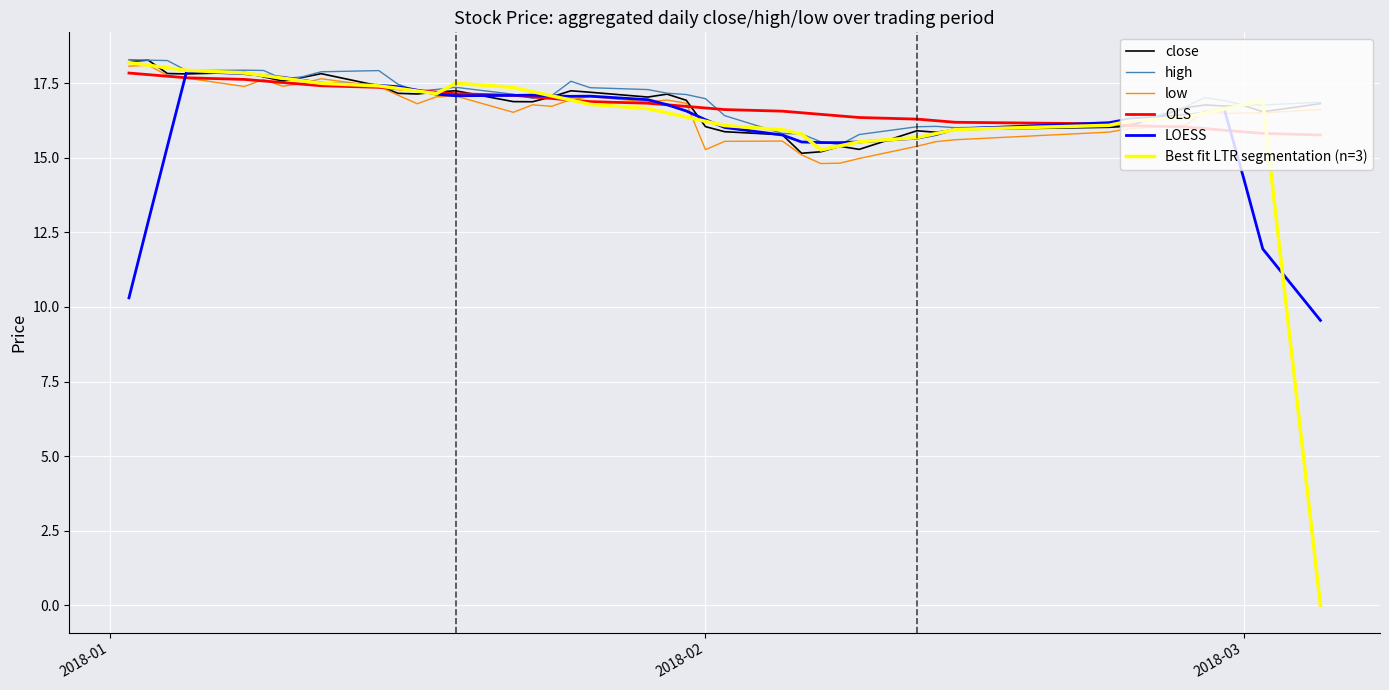

Which series has the largest range (max minus min)?

Best fit LTR segmentation (n=3)